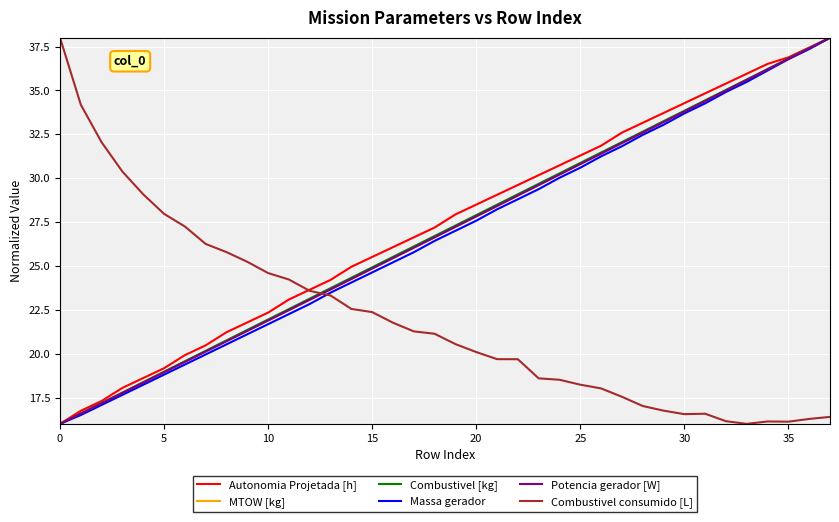

True or false: Combustivel consumido [L] and Autonomia Projetada [h] cross at least once.

True